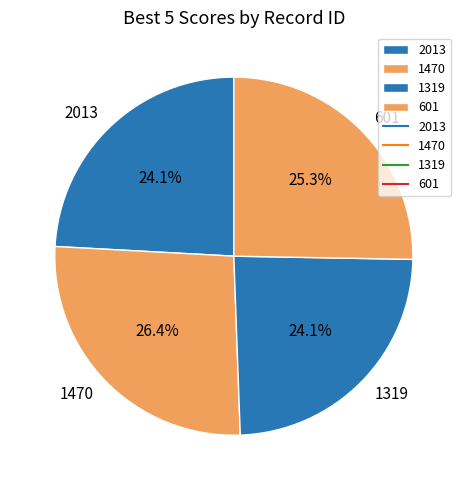

What is the ratio of the value at 601 to the value at 2013?

1.0